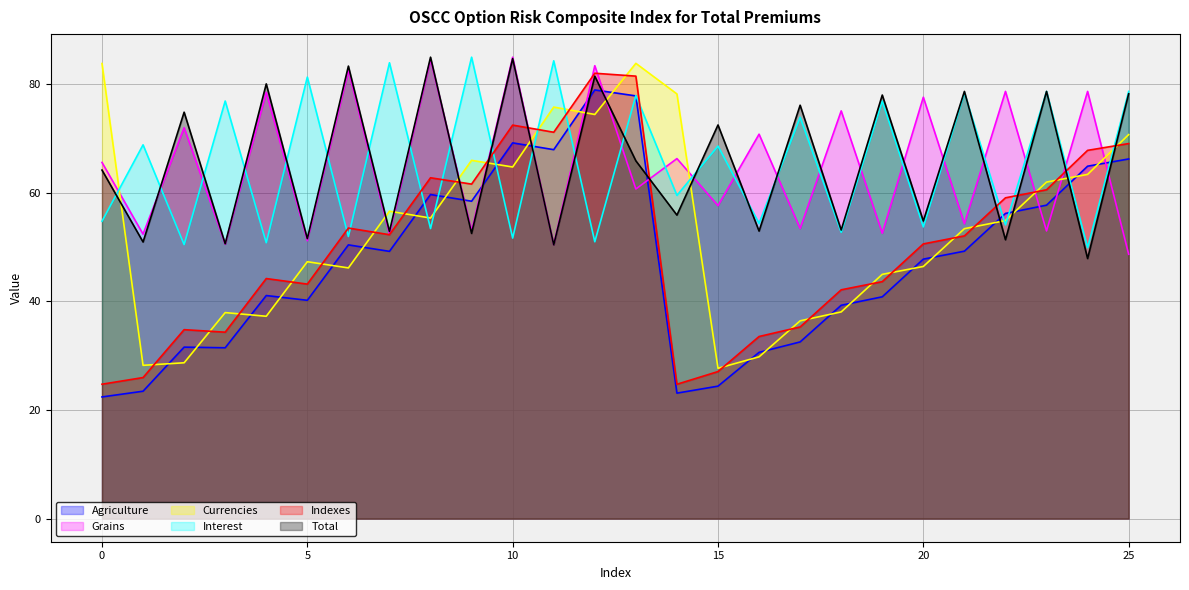

Does the chart display data point markers on the line(s)?

No